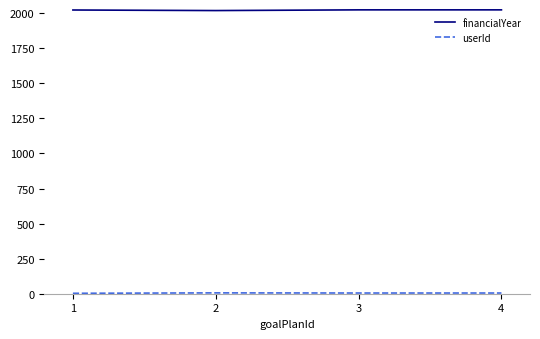

What is the sum of all financialYear values?

8090